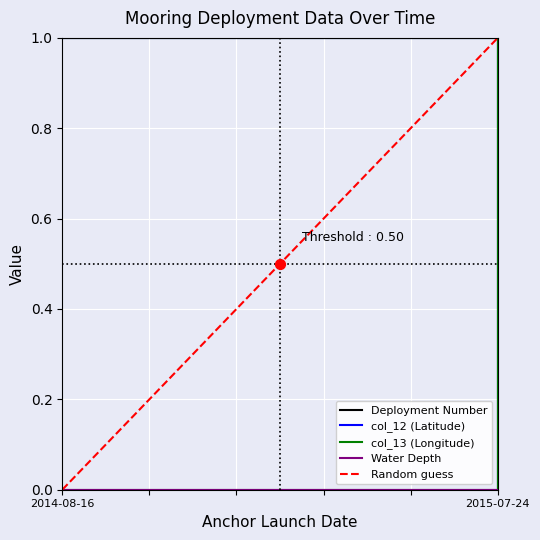

What is the total value across all series at 2015-07-24?

2